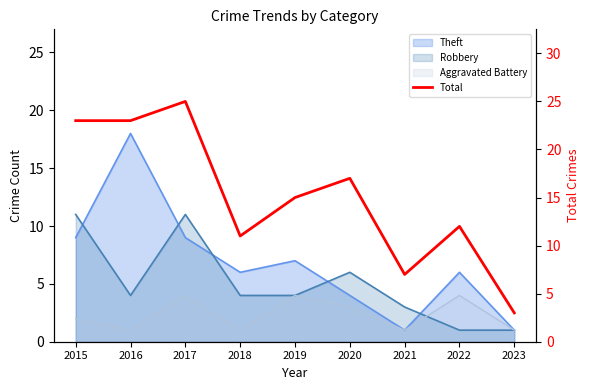

Is it true that the value at 2020 is 5?

False